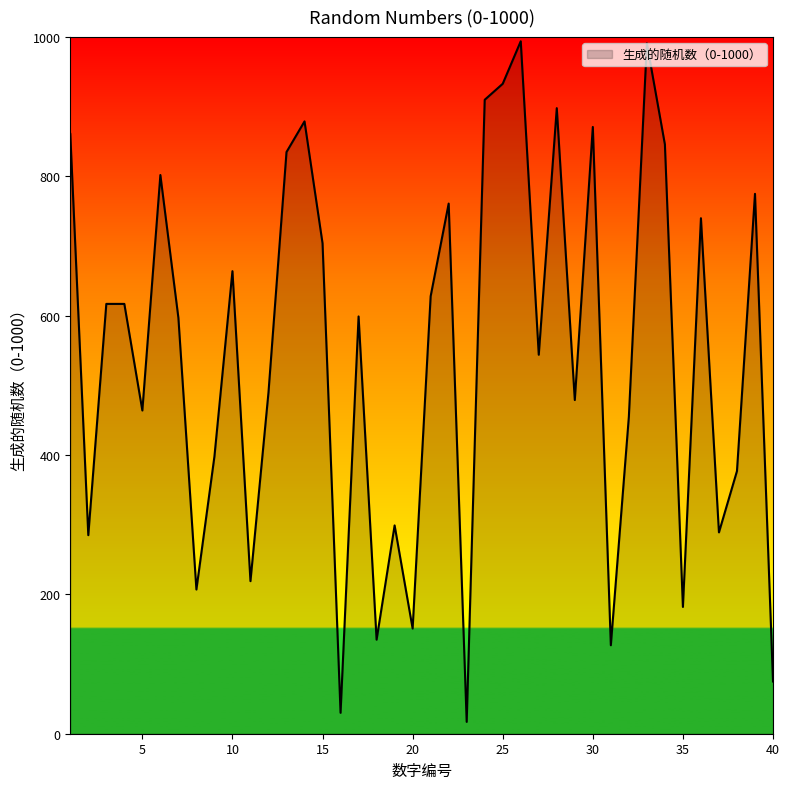

What is the maximum value shown in the chart?

994